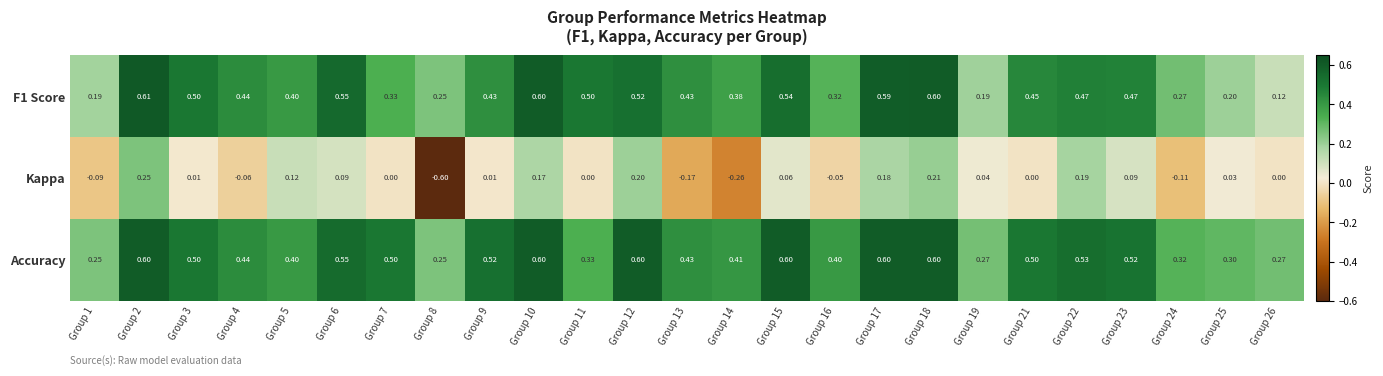

Is the value of Accuracy at Group 19 greater than the value of F1 Score at Group 26?

Yes